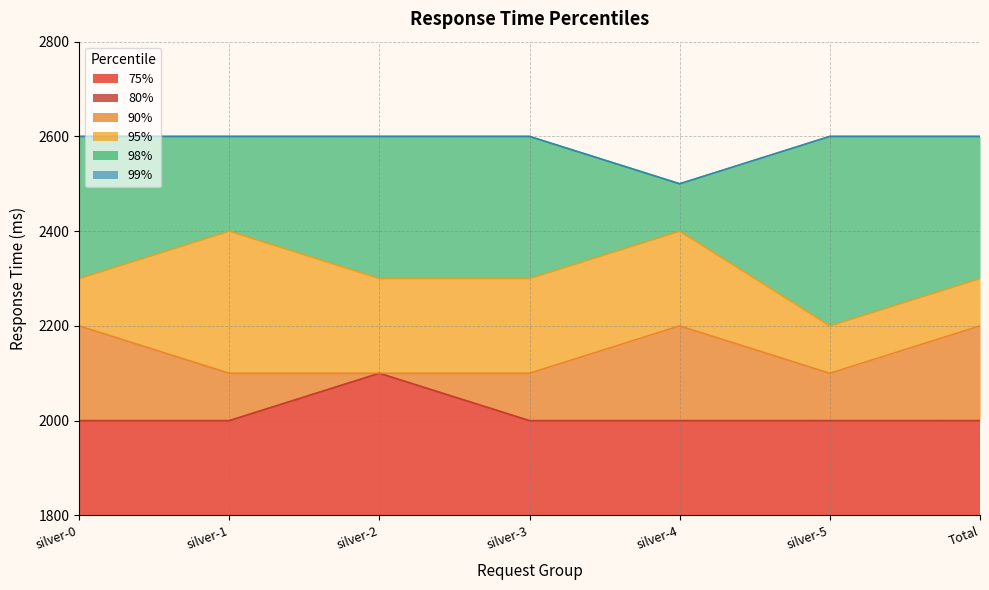

Rank the series by their maximum value, from lowest to highest.

80%, 75%, 90%, 95%, 99%, 98%